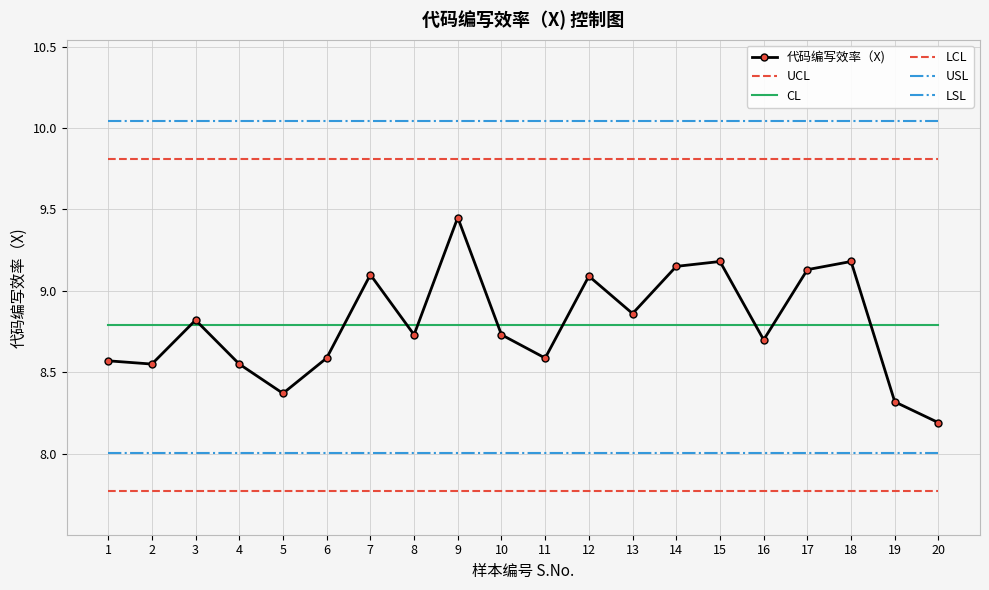

List the series in order of their peak value, highest first.

USL, UCL, 代码编写效率（X), CL, LSL, LCL